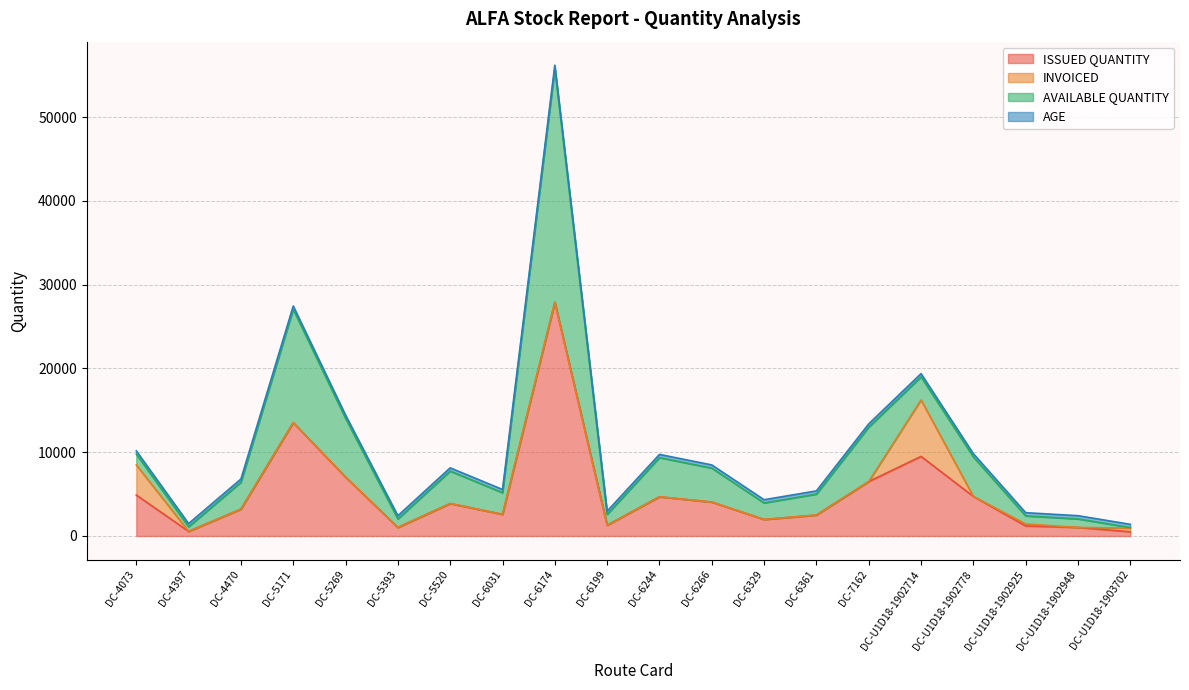

The AGE series shows 639 at DC-6174. True or false?

False